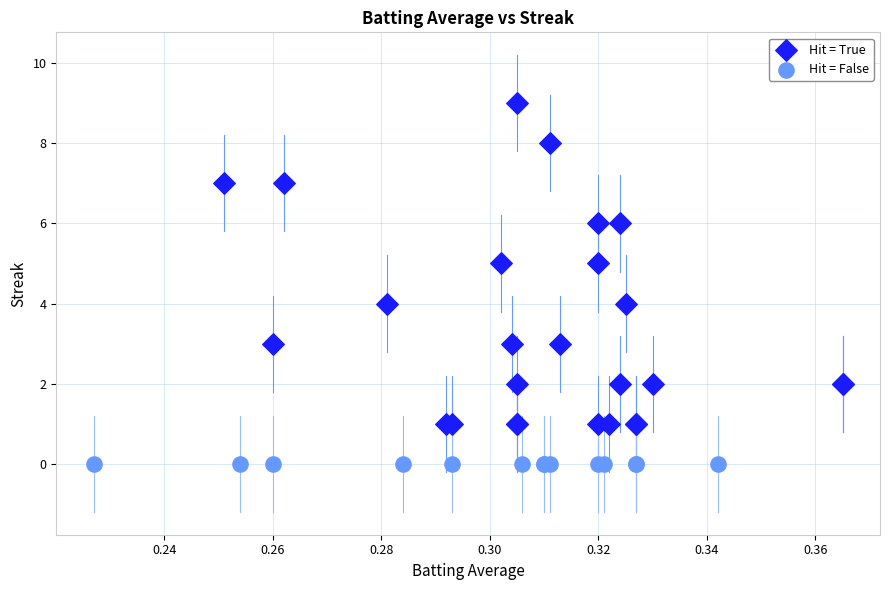

Which series contains the lowest Y value?

Hit = False